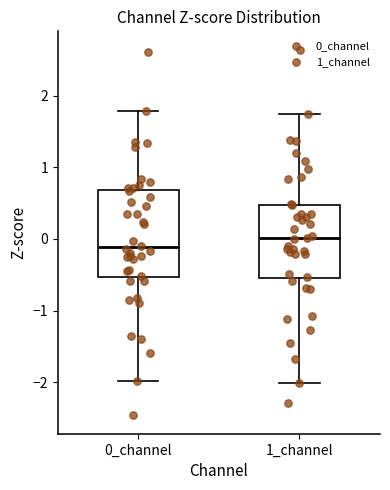

Reading left to right, transcribe this box plot: for each box, give where its median line is, the range the box spans, and where its two whiskers end, as read against the y-axis. The values are not printed on the chart, so give them approximately, as read against the axis.

0_channel: median -0.1, box -0.5 to 0.7, whiskers -2.0 to 1.8
1_channel: median 0.0, box -0.5 to 0.5, whiskers -2.0 to 1.7